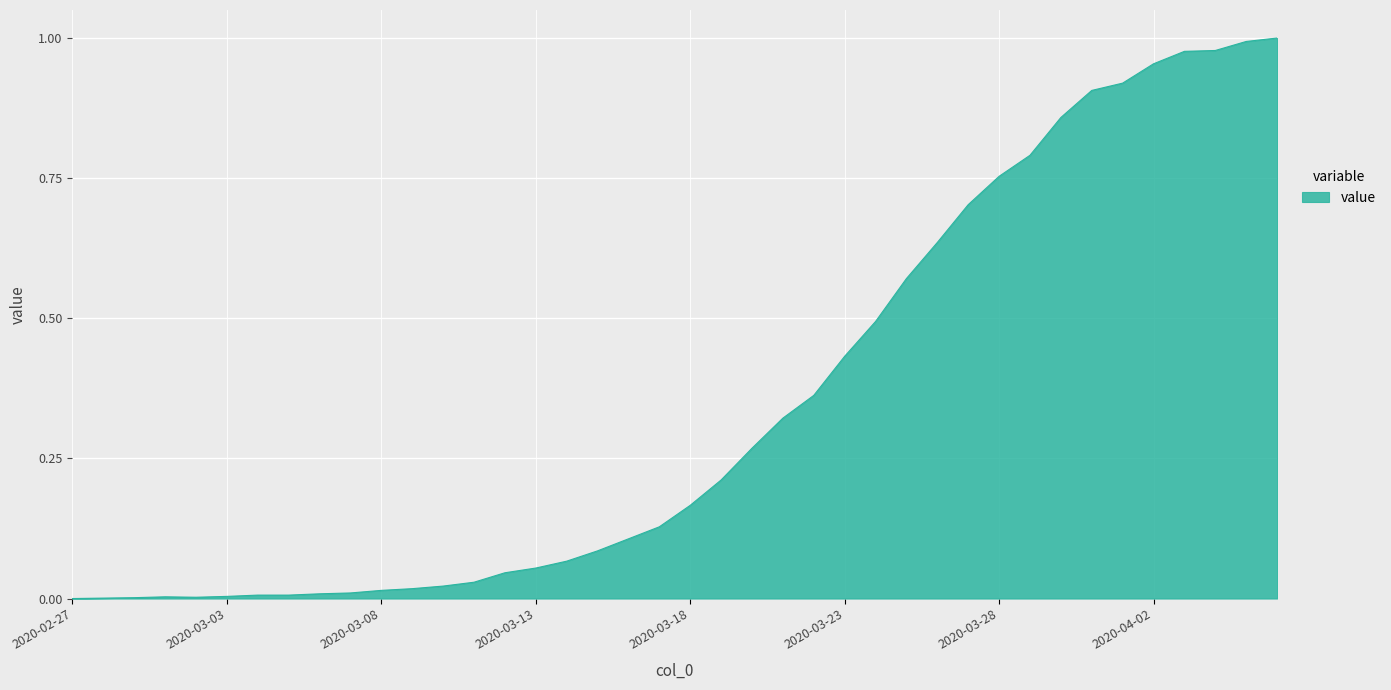

How many lines are shown in the chart?

1